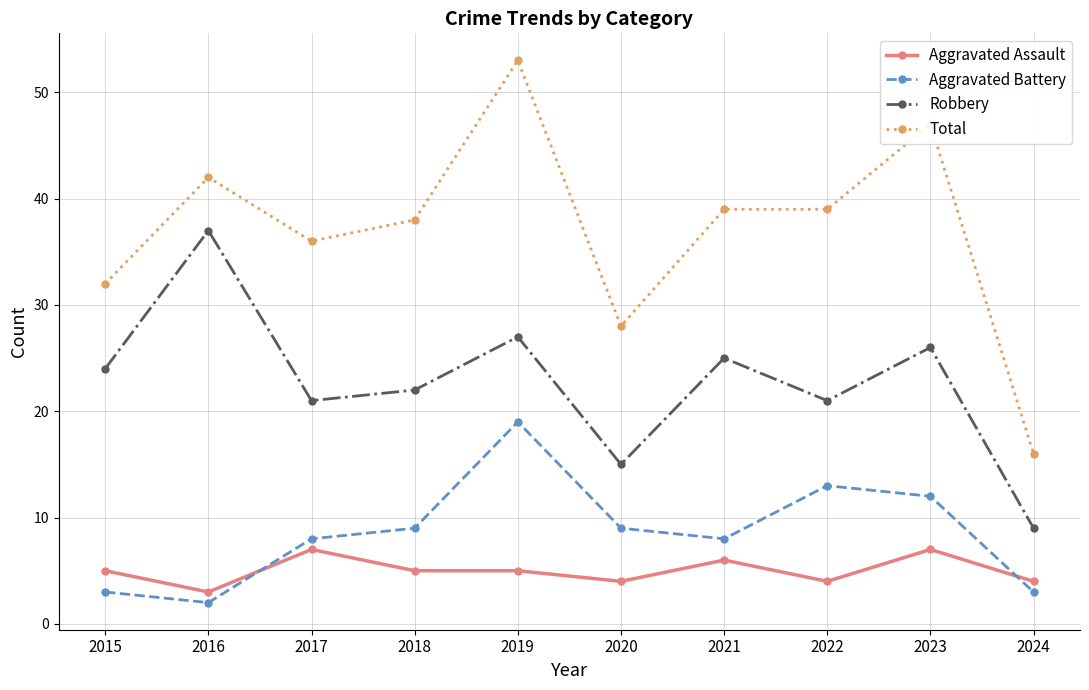

Which series has the largest total across all categories?

Total